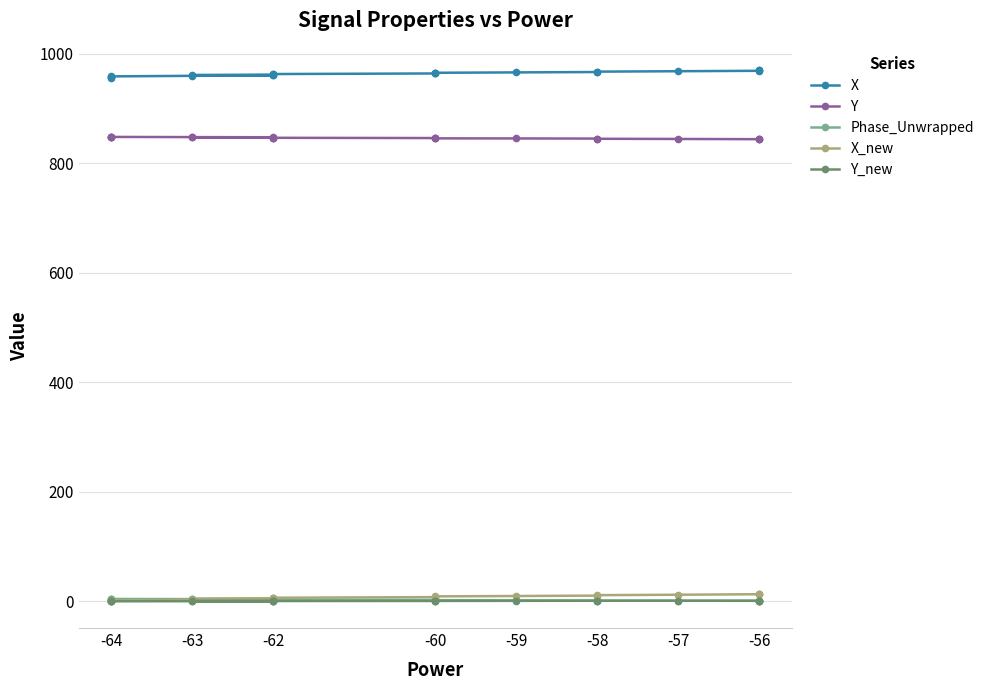

Between -60 and -57, which series saw the biggest shift?

X_new